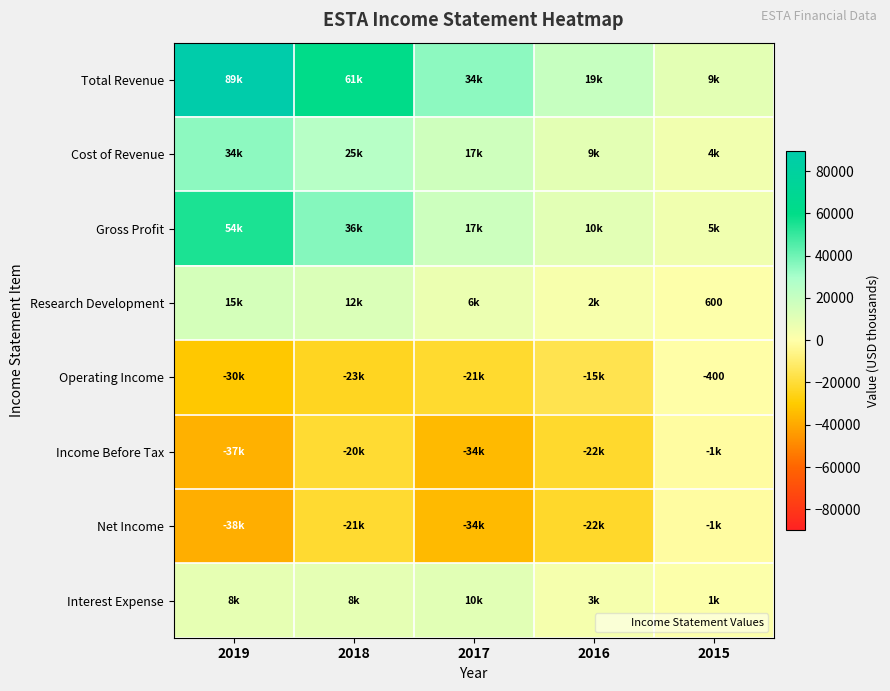

What is the greatest value displayed?

89600